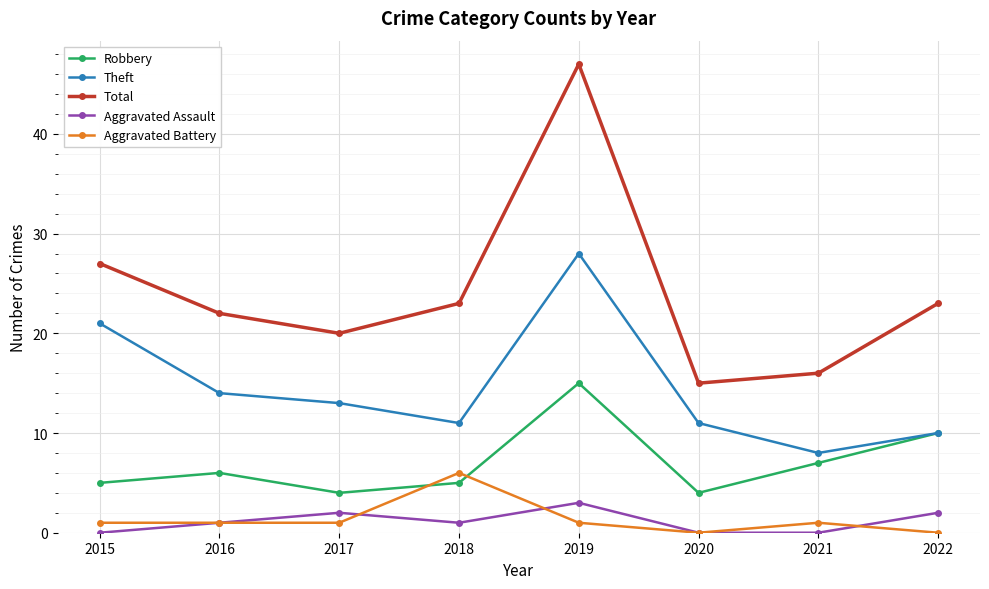

How many distinct data groups are displayed?

5